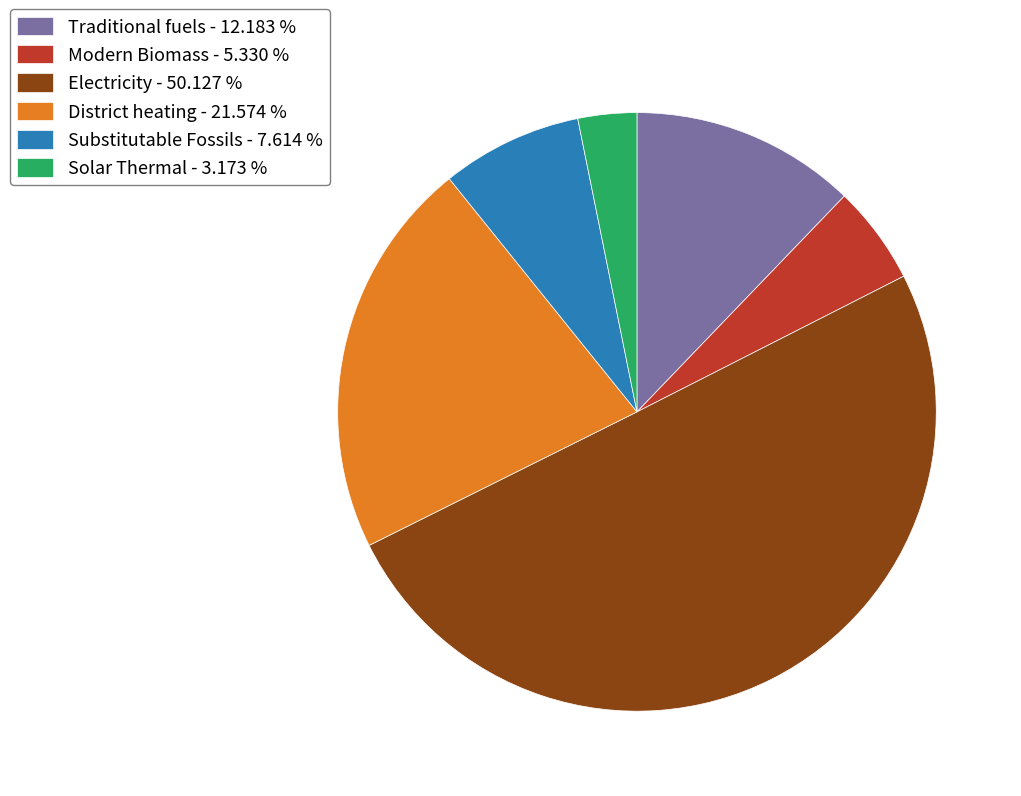

What is the ratio of the value at Traditional fuels - 12.183 % to the value at District heating - 21.574 %?

0.6